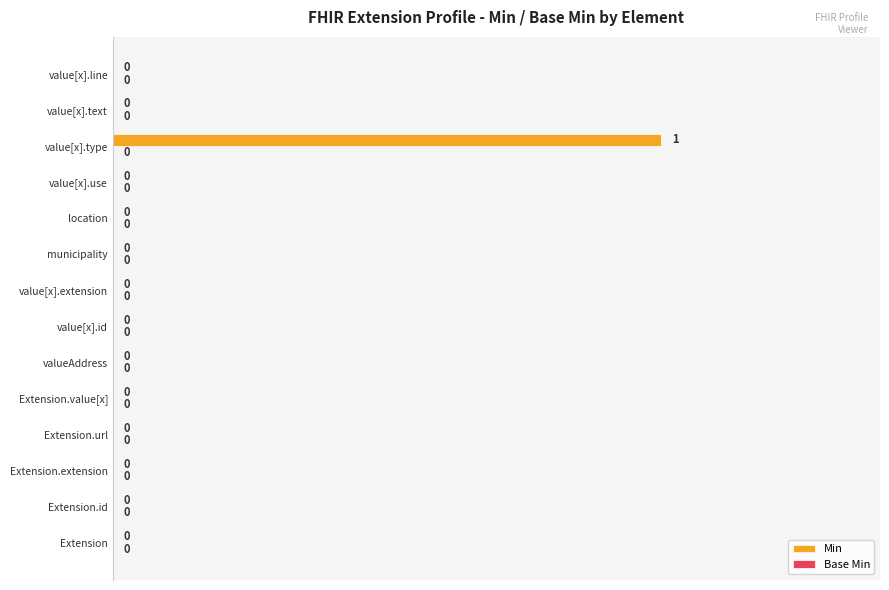

Which has a higher value, value[x].extension or value[x].type?

value[x].type